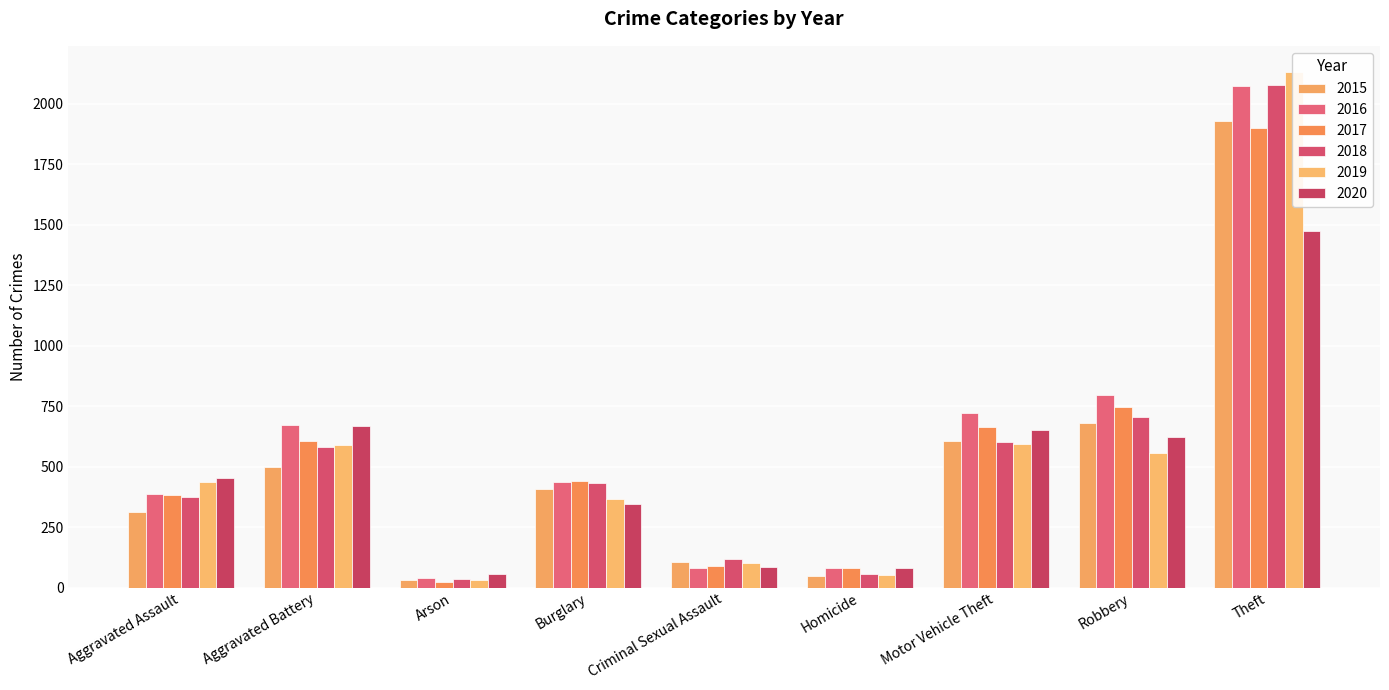

At which category is the sum across all series the highest?

Theft